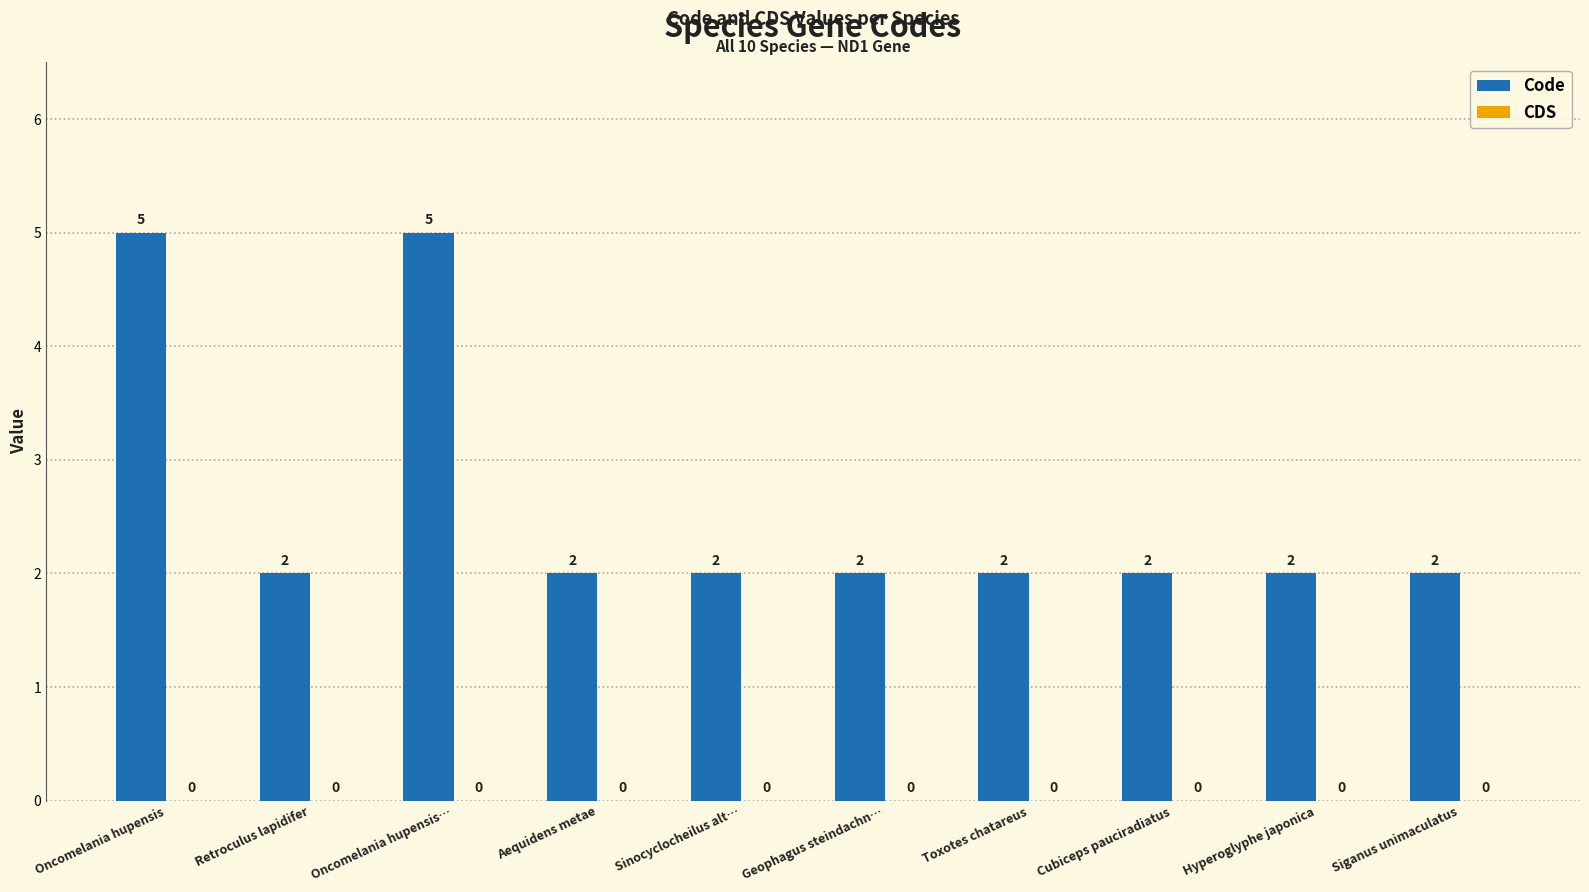

Count the values in the range 2 to 3.

8